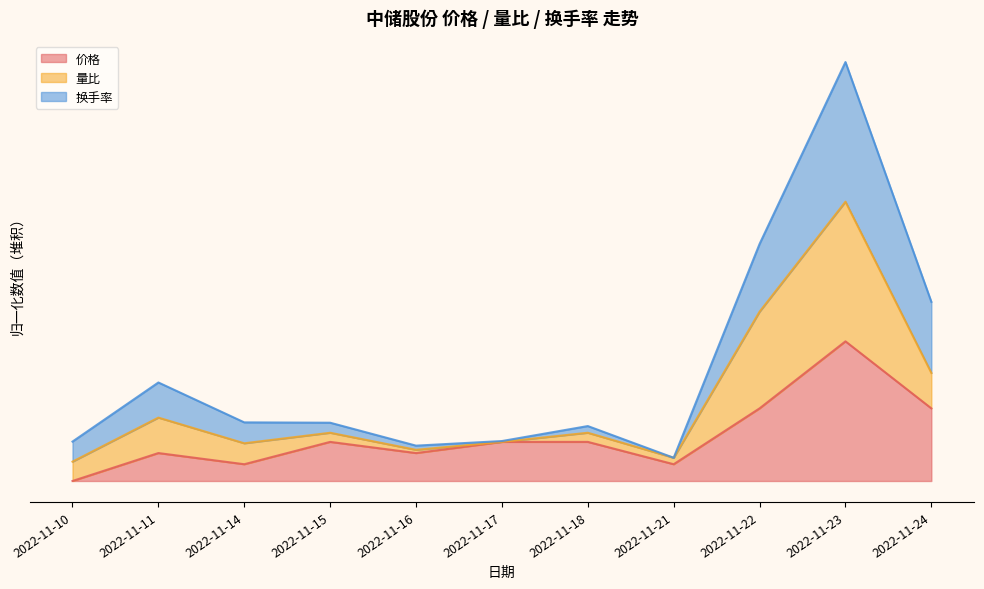

True or false: 换手率 has a value of 0.1 at 2022-11-11.

False